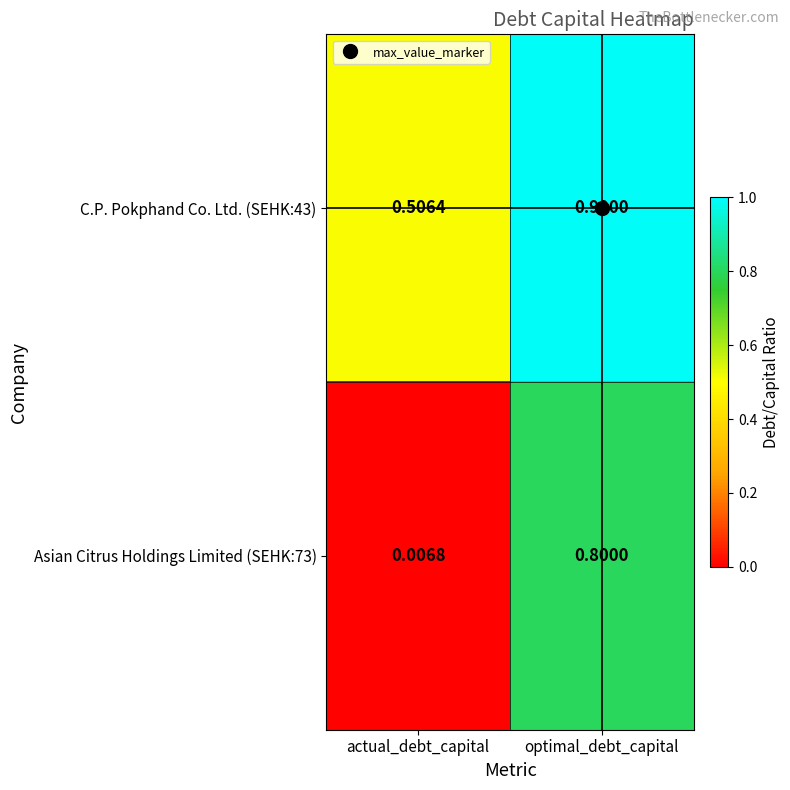

At how many categories does at least one series exceed 0?

2